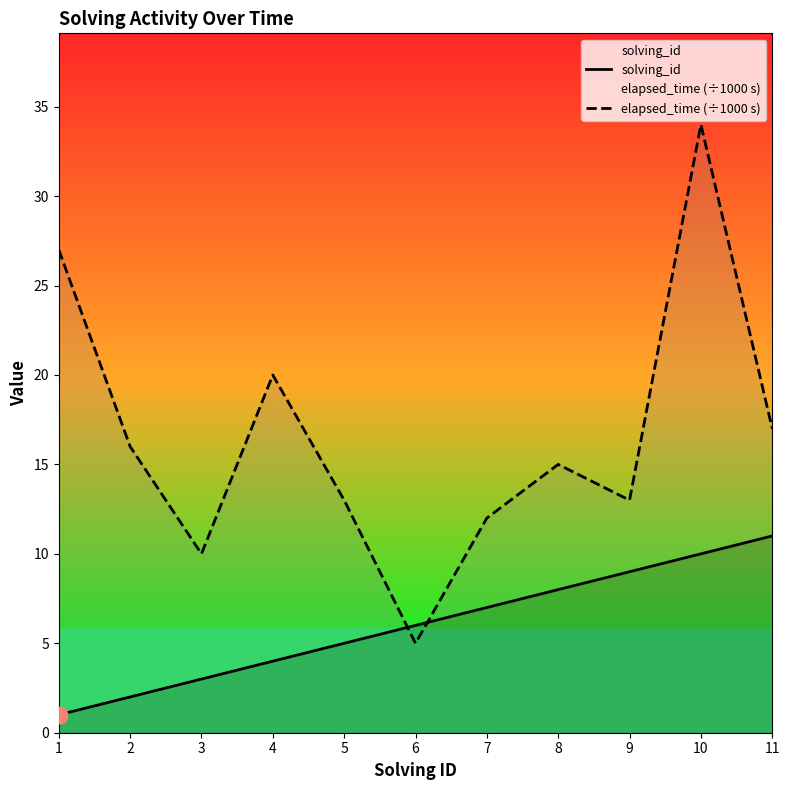

Does the chart have visible grid lines?

No